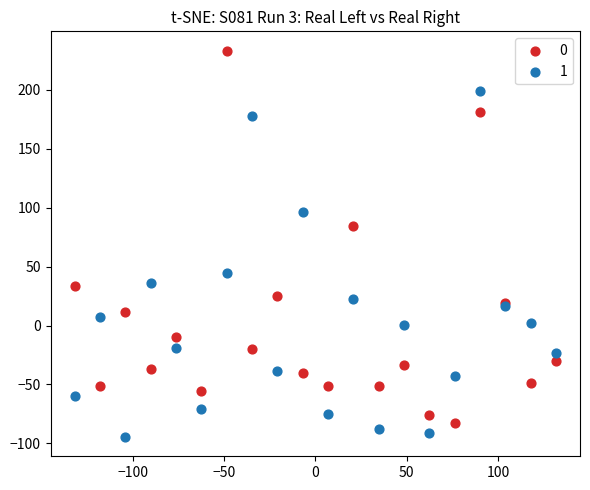

Across all series, what Y value is closest to 69?

84.7